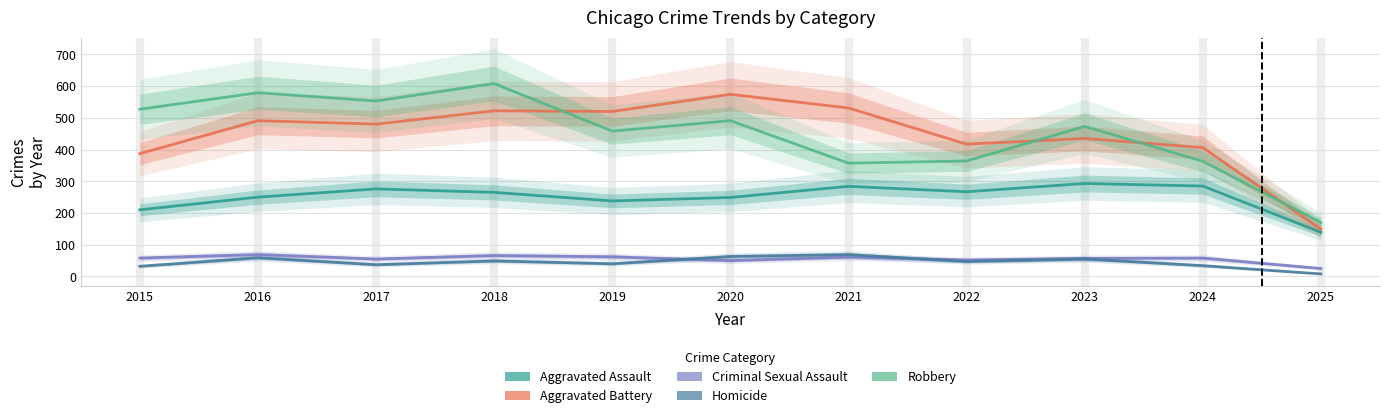

Rank the series at 2015 from lowest to highest value.

Homicide, Criminal Sexual Assault, Aggravated Assault, Aggravated Battery, Robbery